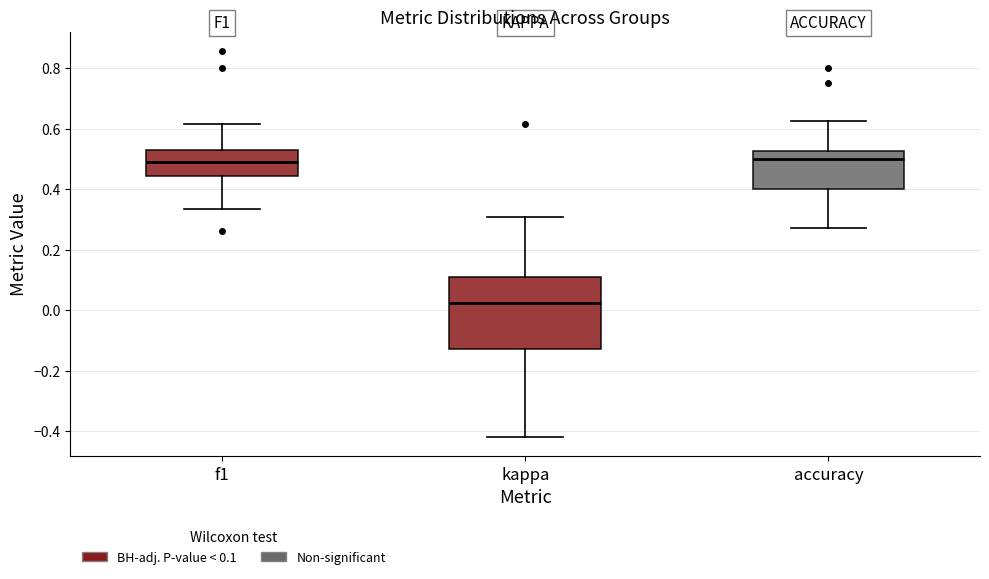

Reading left to right, transcribe this box plot: for each box, give where its median line is, the range the box spans, and where its two whiskers end, as read against the y-axis. The values are not printed on the chart, so give them approximately, as read against the axis.

f1: median 0.48, box 0.44 to 0.54, whiskers 0.34 to 0.62
kappa: median 0.02, box -0.12 to 0.10, whiskers -0.42 to 0.30
accuracy: median 0.50, box 0.40 to 0.52, whiskers 0.28 to 0.62